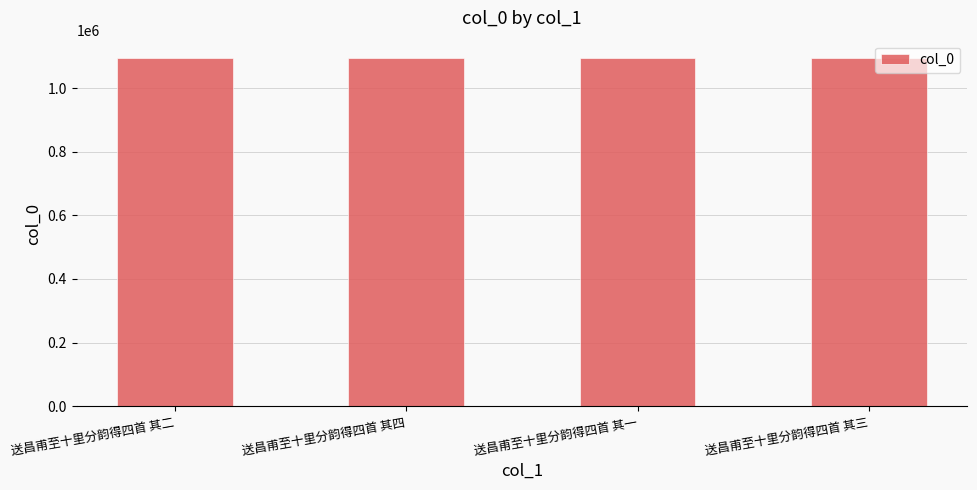

True or false: the data shows 632138 at 送昌甫至十里分韵得四首 其三.

False